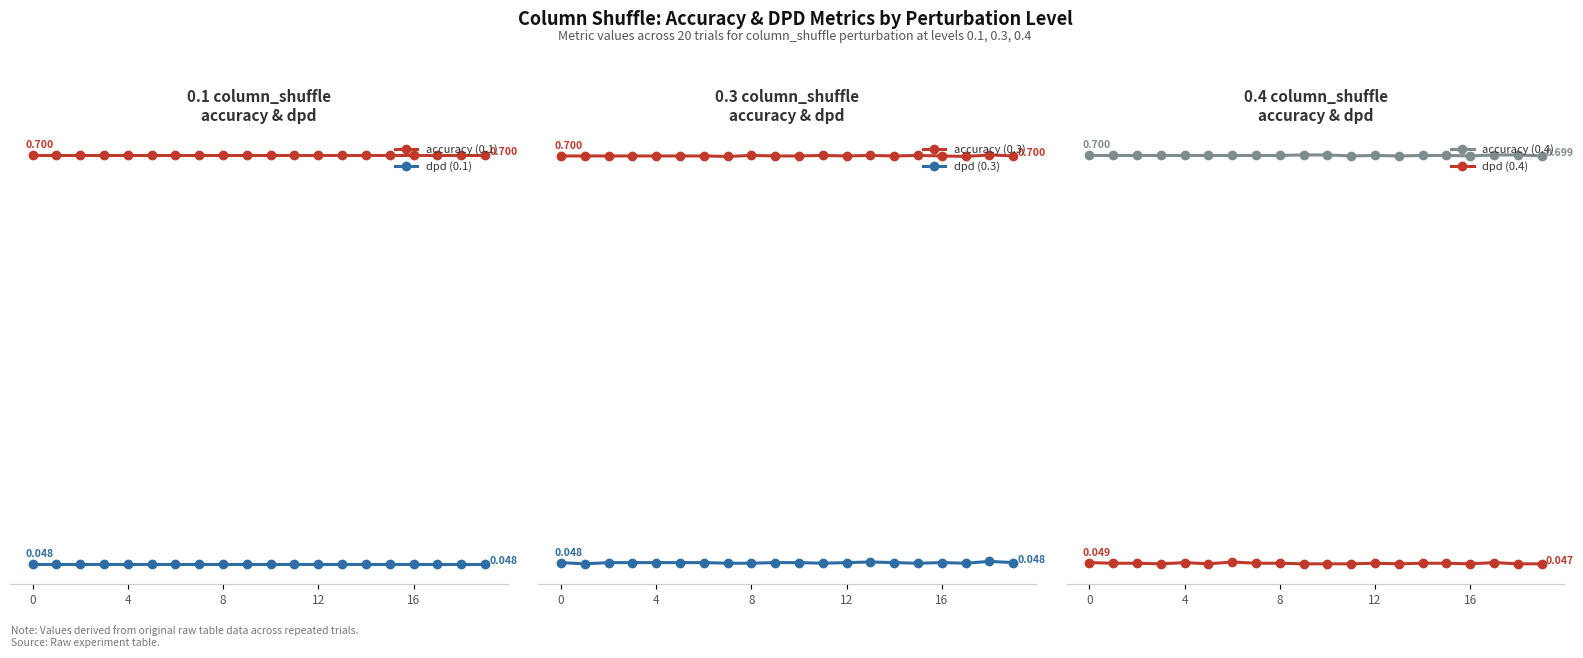

True or false: accuracy (0.1) has a value of 0.5 at 9.

False